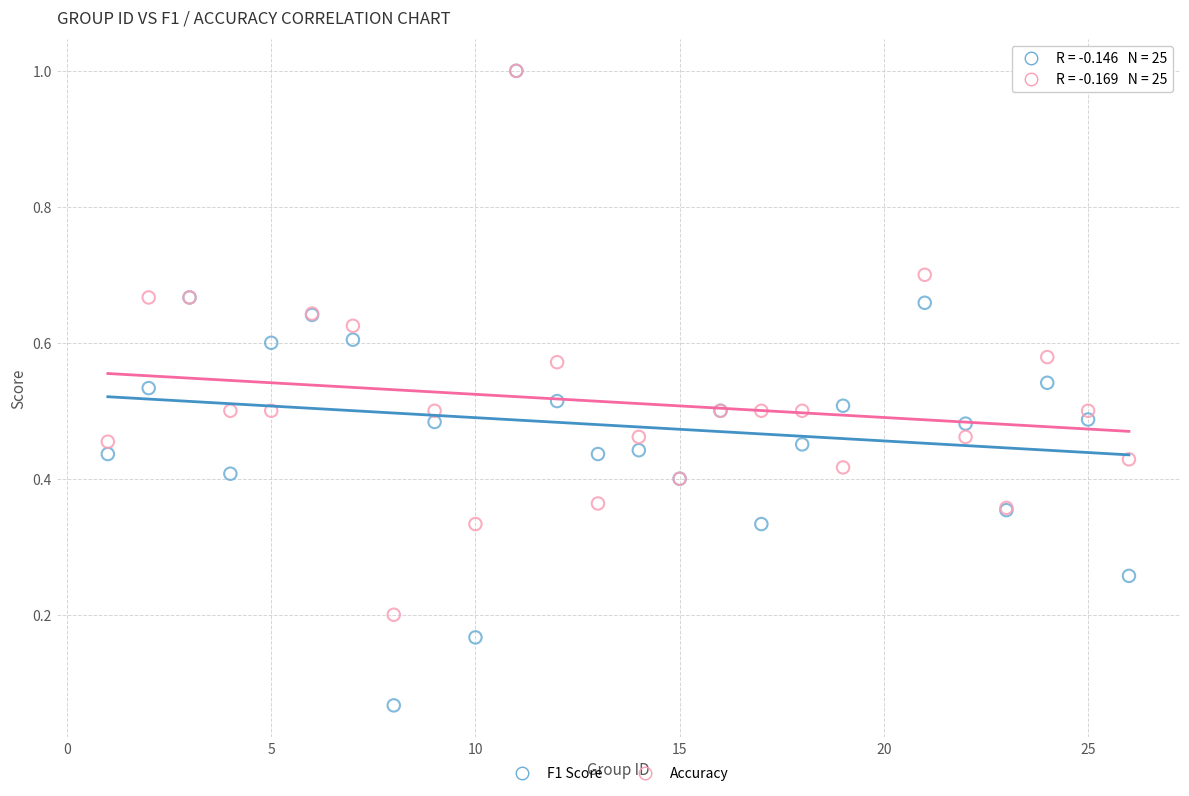

What are all the series names shown in the legend?

F1 Score, Accuracy